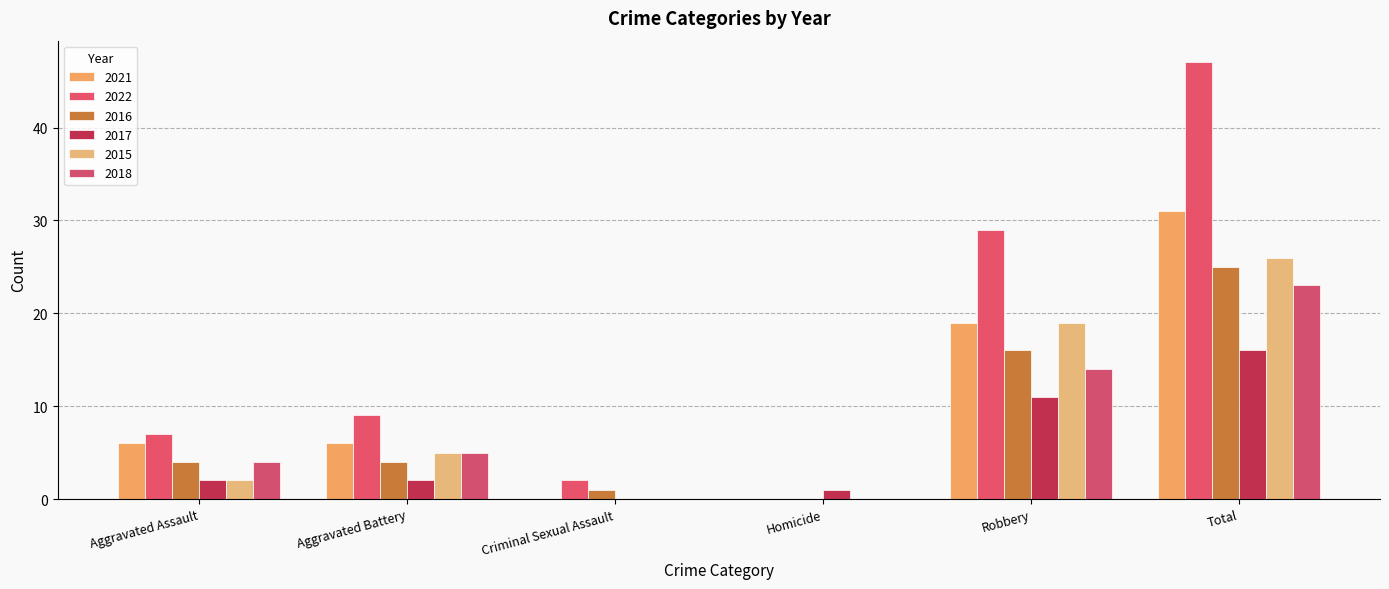

How many groups of bars are there?

6